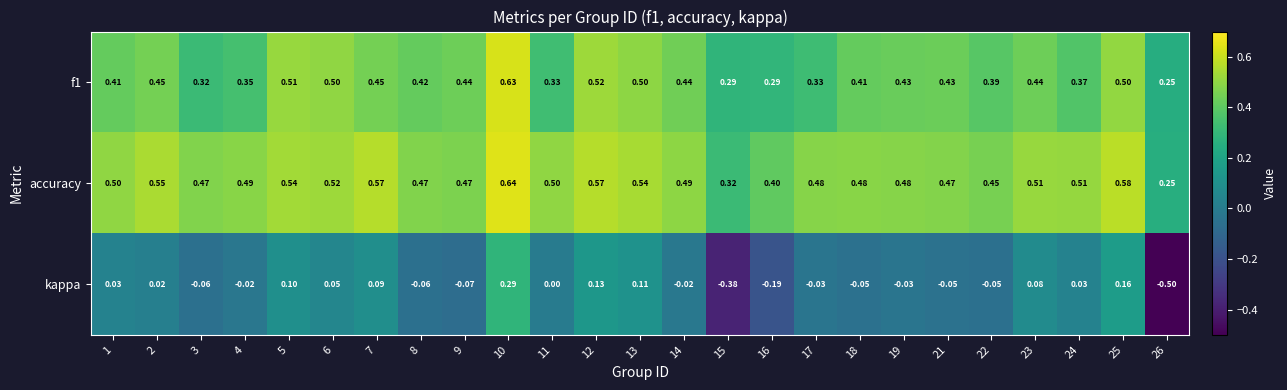

Which series has the widest spread of values?

kappa